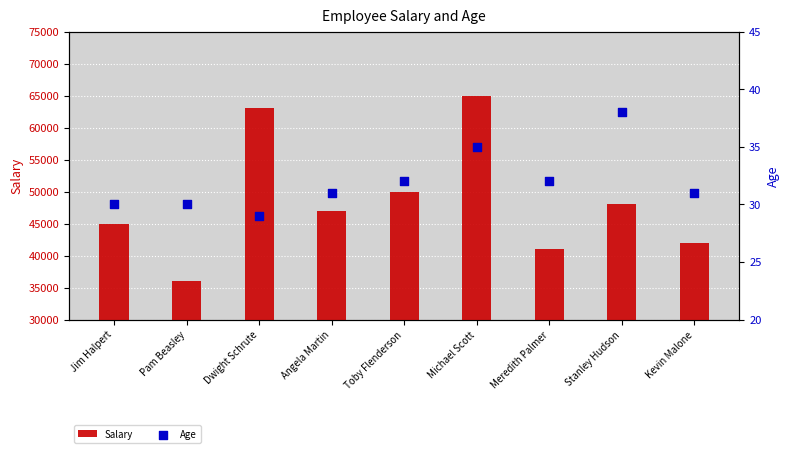

Which series has the largest total across all categories?

Salary